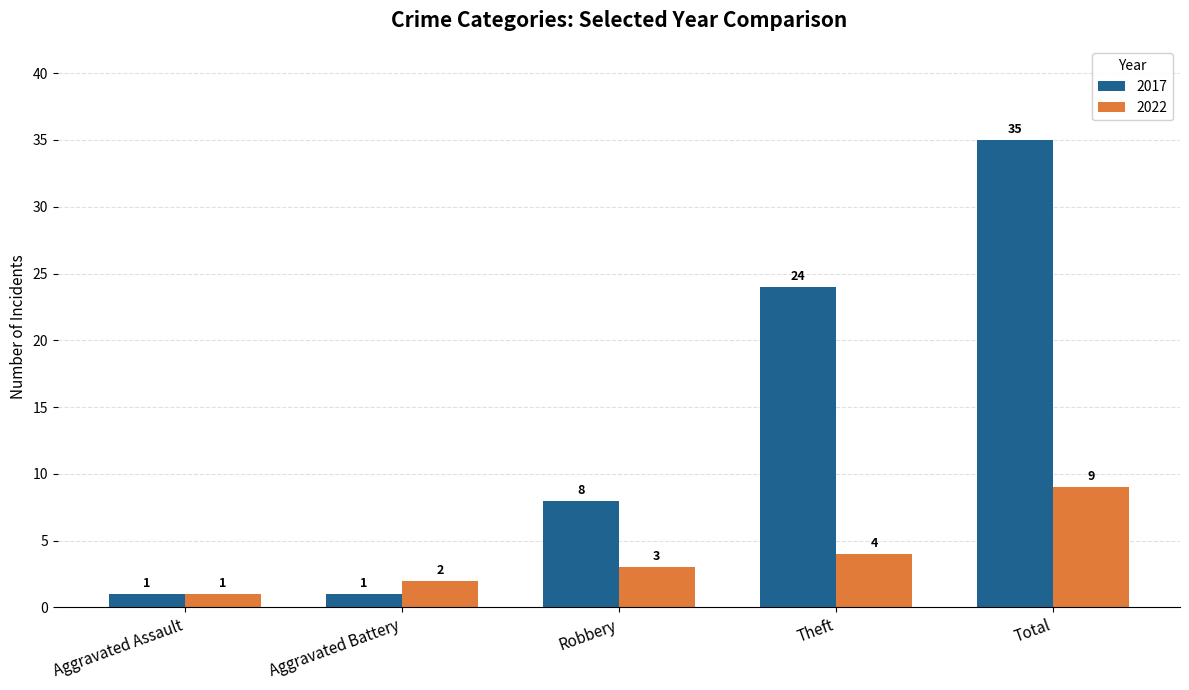

Count the number of categories in the chart.

5